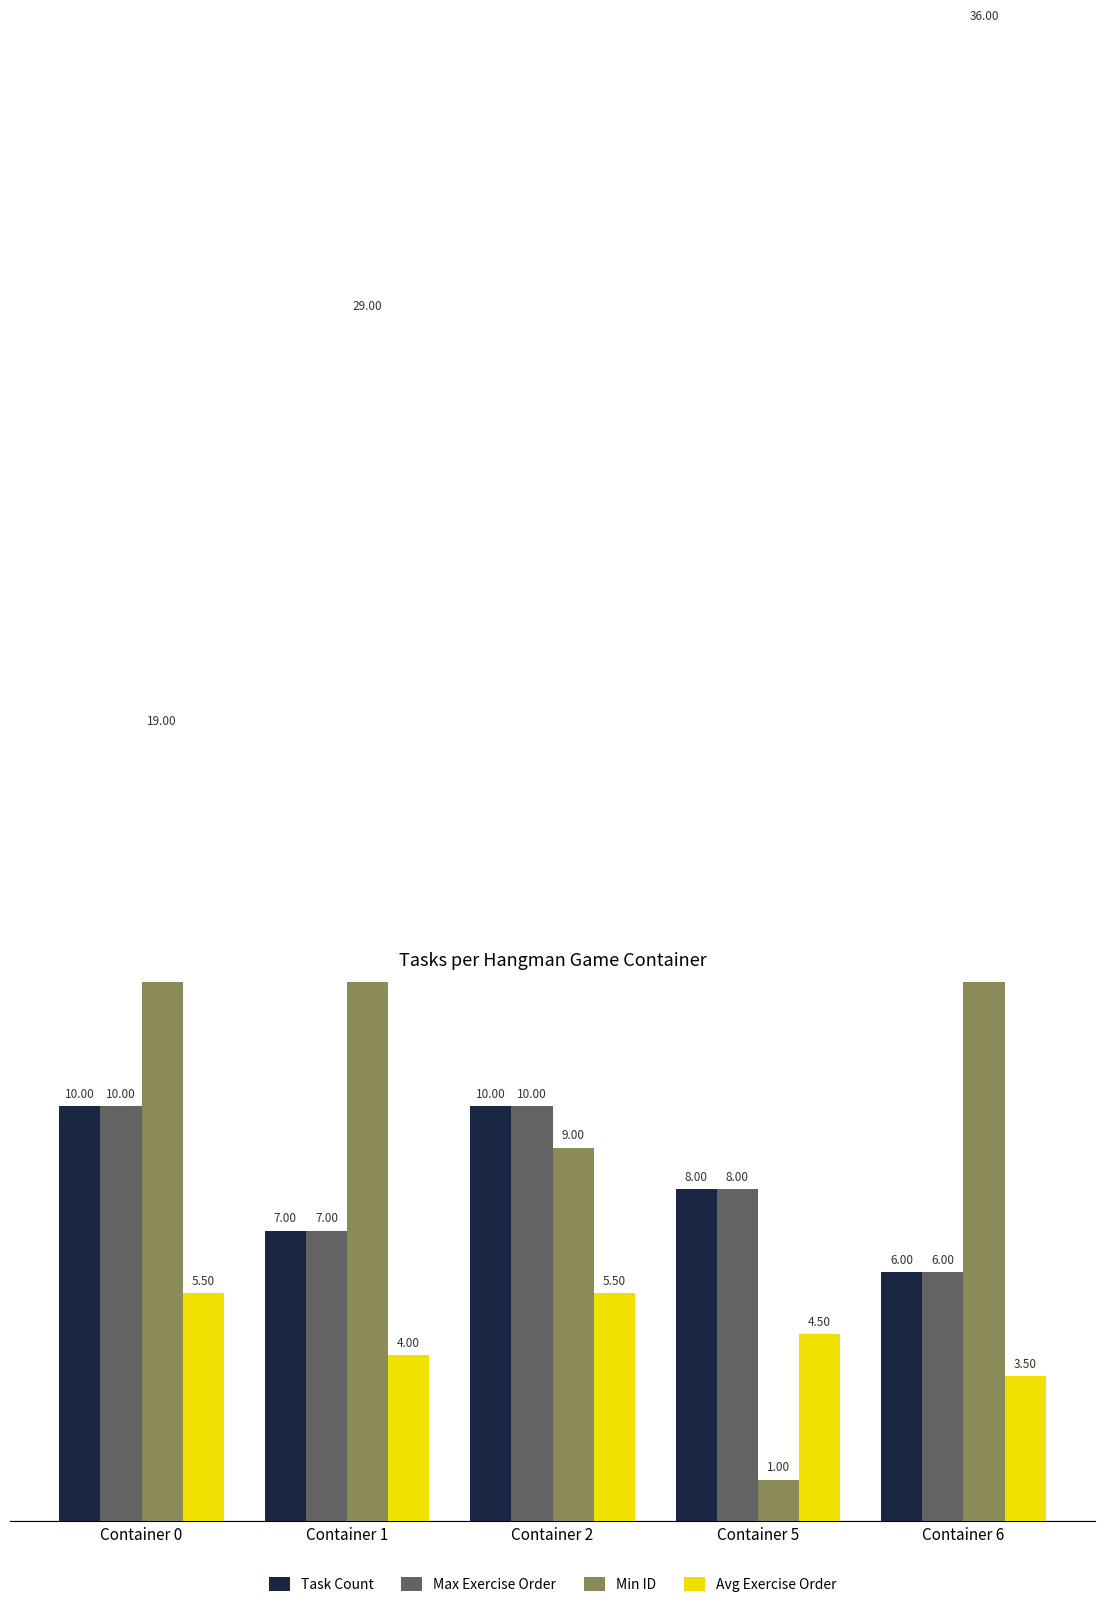

What is the average value of the Avg Exercise Order series?

4.6